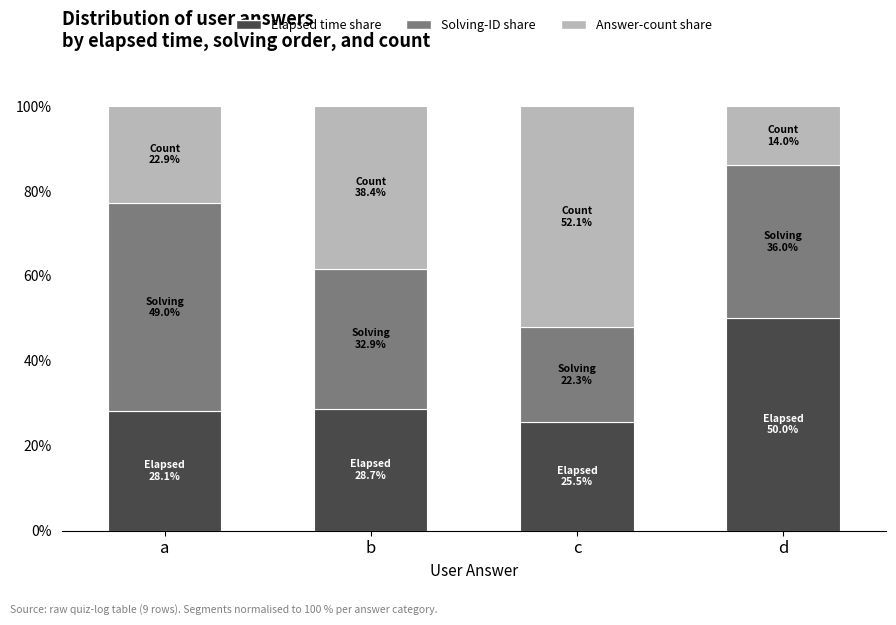

What is the minimum value for Elapsed time share?

25.5